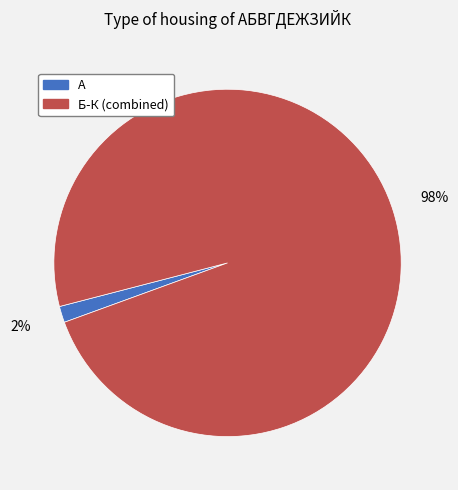

To the nearest percent, what is the average slice percentage?

50%